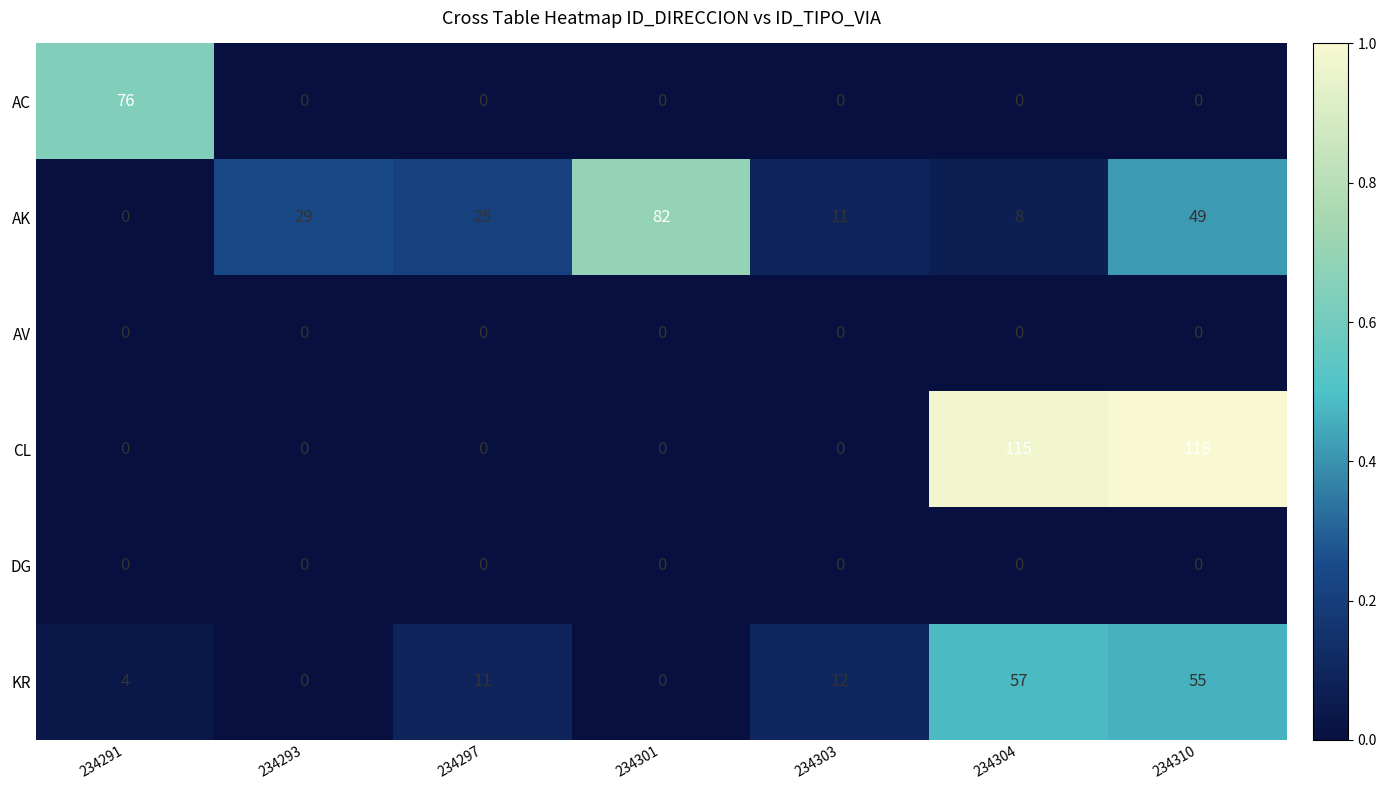

What is the approximate value of AC at 234291?

76